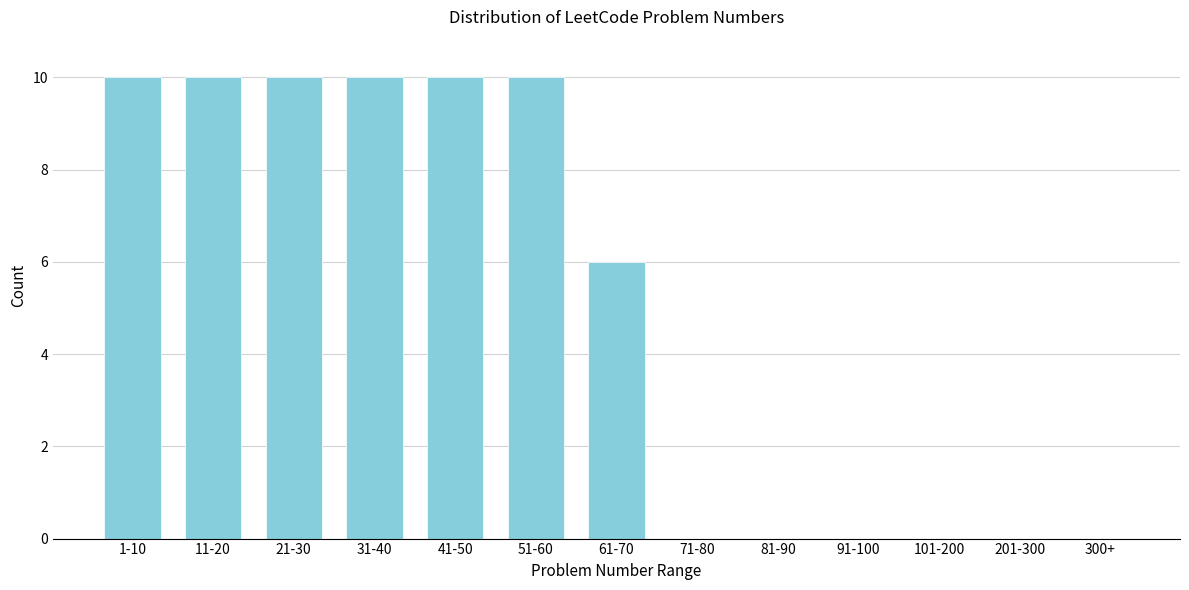

Reading left to right, list all the values displayed in this chart.

1-10=10	11-20=10	21-30=10	31-40=10	41-50=10	51-60=10	61-70=6	71-80=0	81-90=0	91-100=0	101-200=0	201-300=0	300+=0